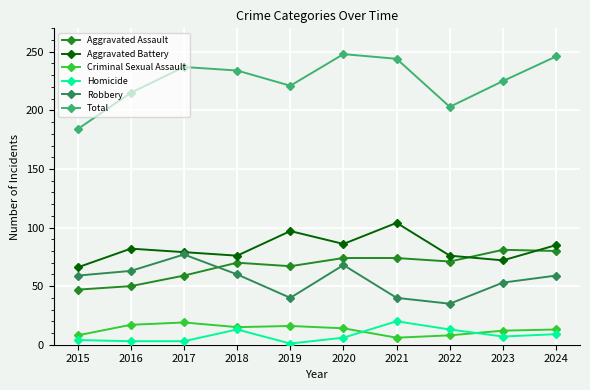

Between 2018 and 2020, which series saw the biggest shift?

Total